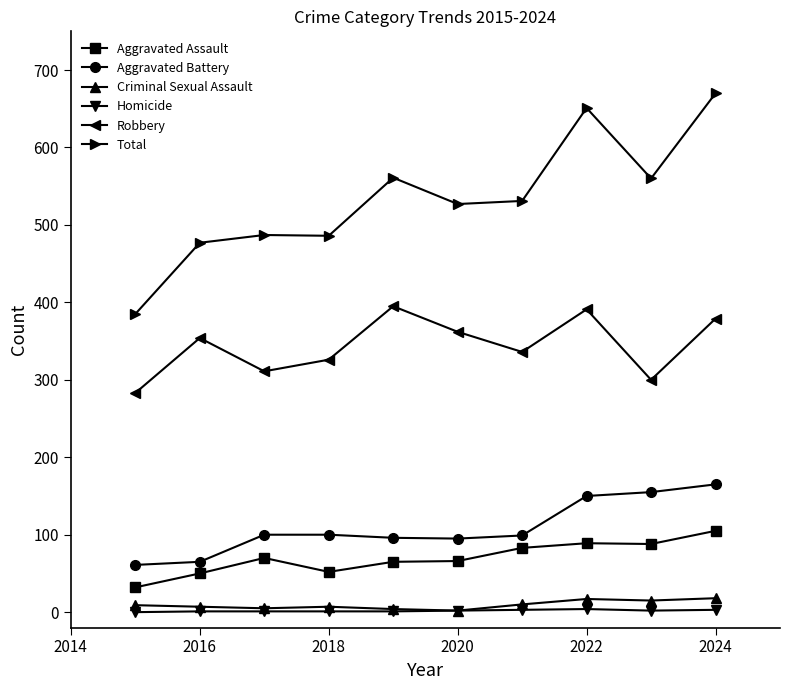

True or false: Total has more than 1 interior local peaks.

True